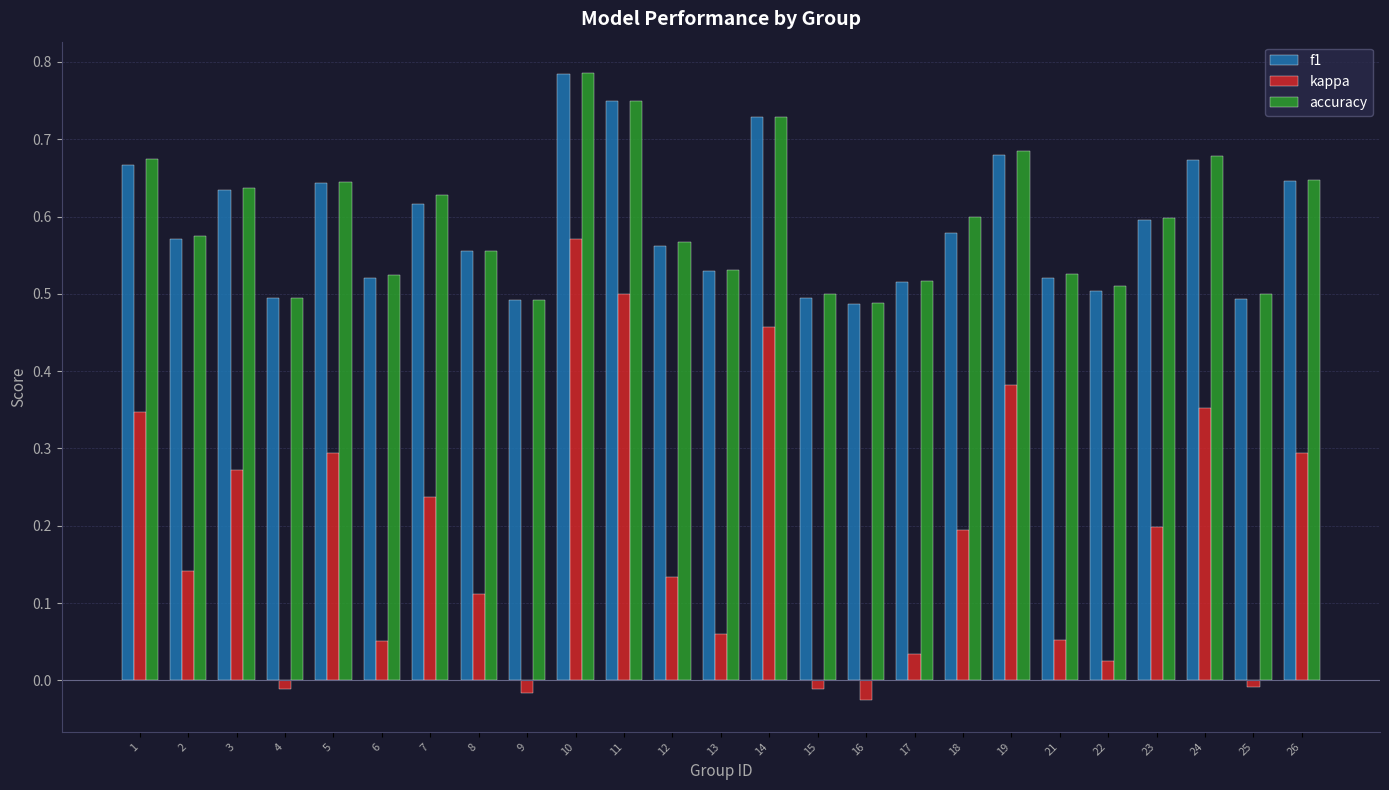

What is the sum of all accuracy values?

14.8